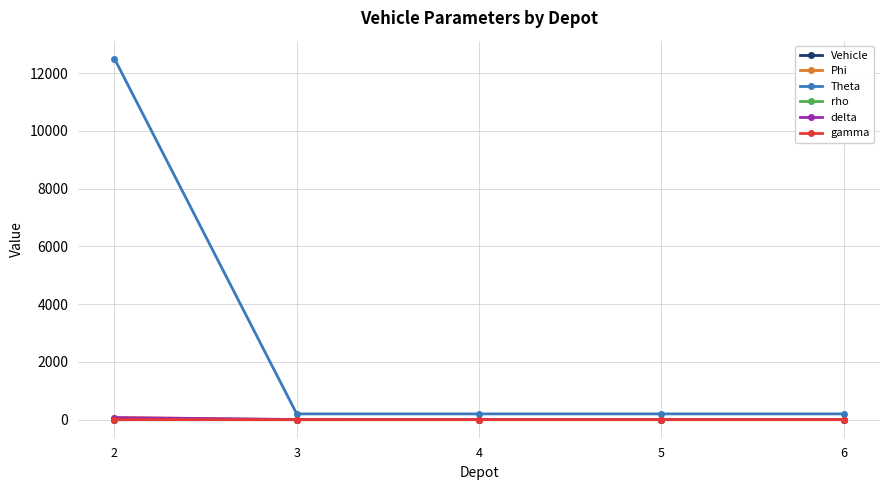

How many categories are shown in the chart?

5